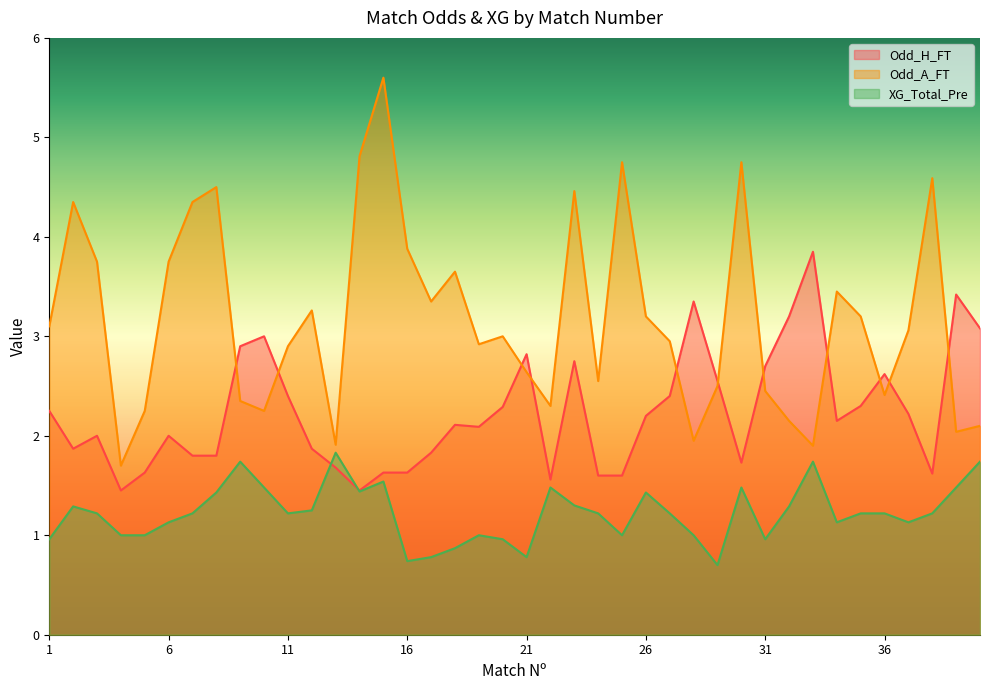

Which series ends up on top after the final intersection of Odd_A_FT and Odd_H_FT?

Odd_H_FT